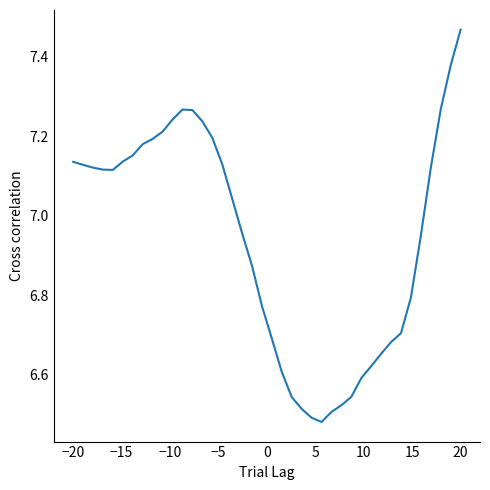

What is the difference between the maximum and minimum values?

1.0